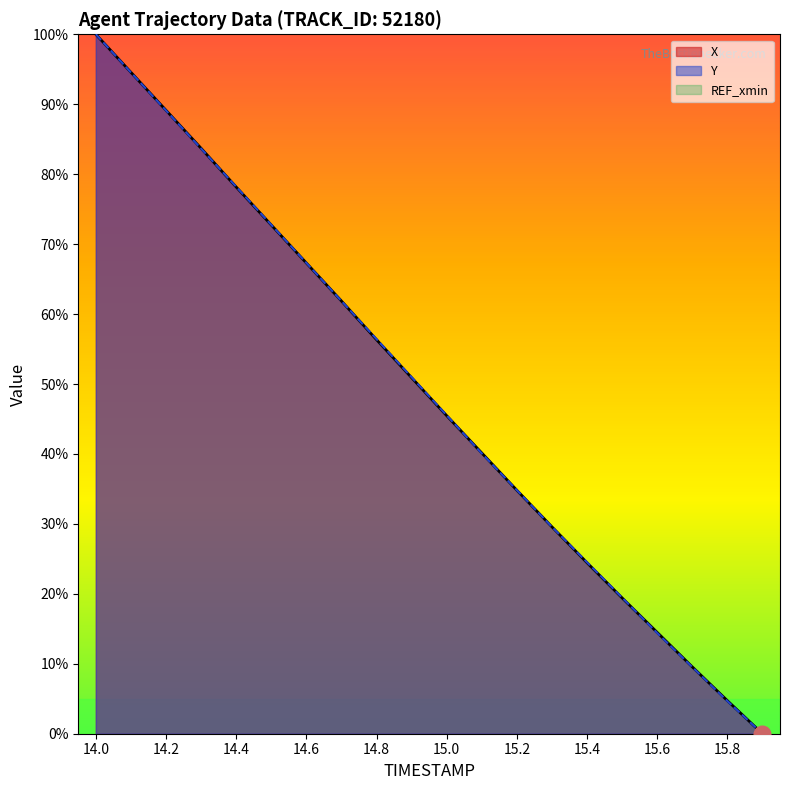

Which series has the widest spread of values?

X